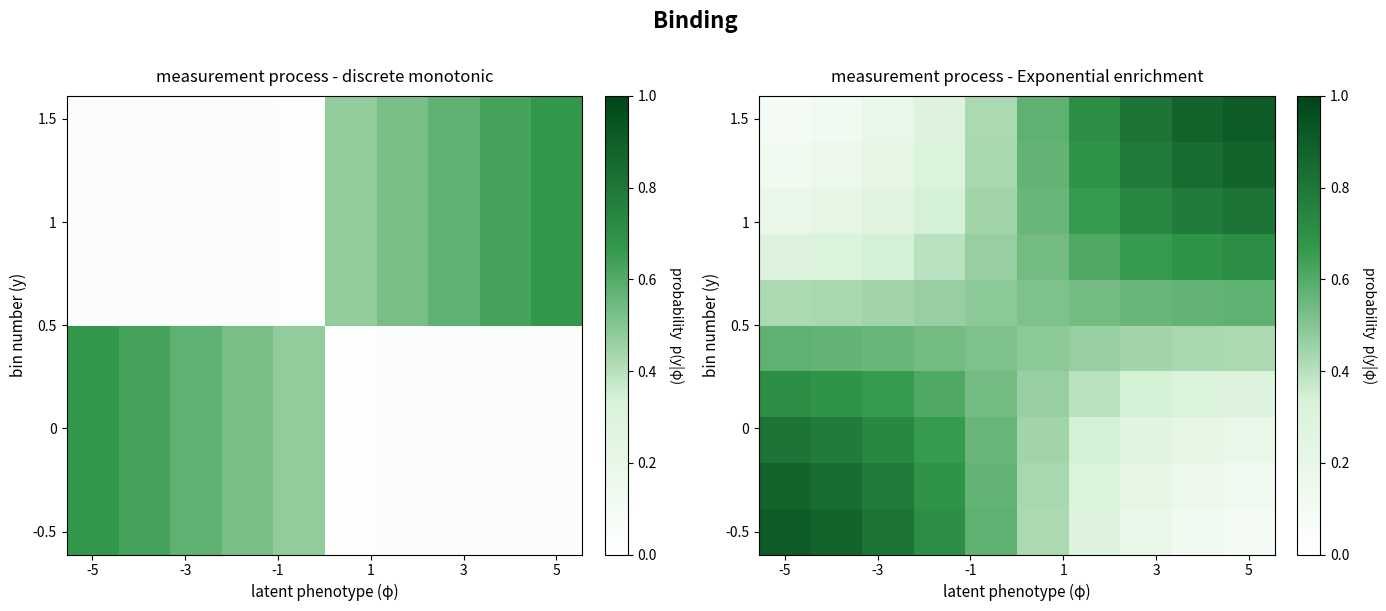

At which category is the sum across all series the highest?

-5